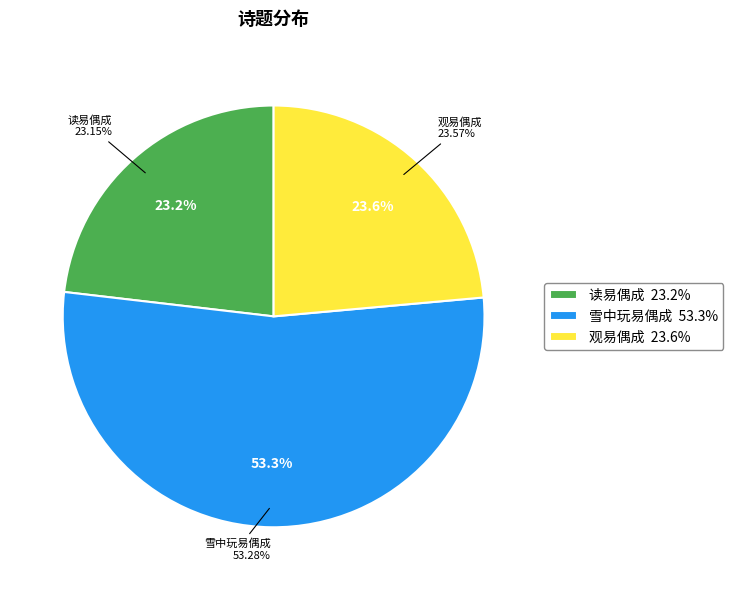

Which category has the biggest portion of the pie?

雪中玩易偶成